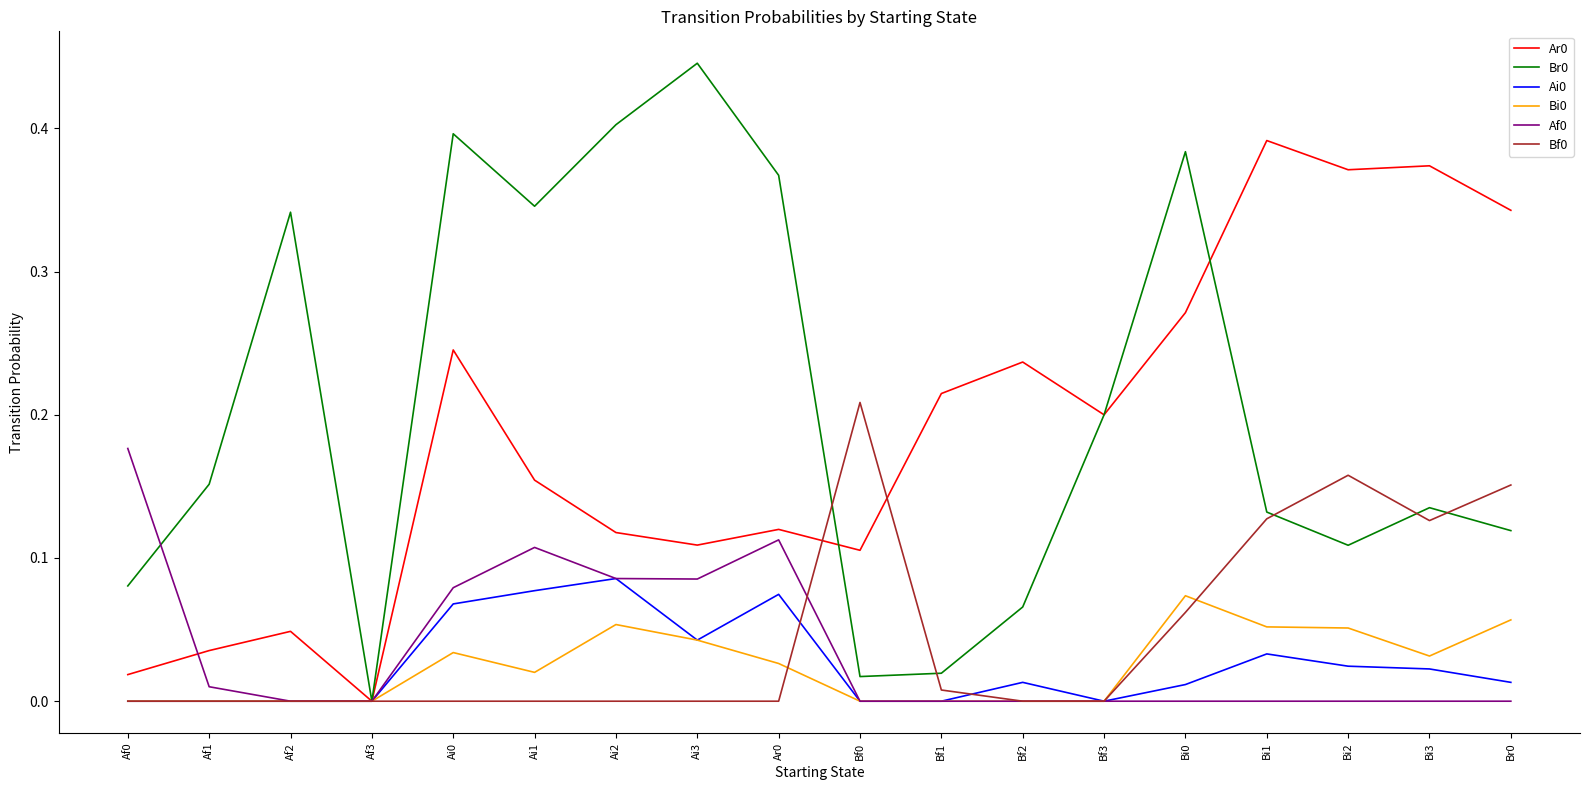

Which category has the highest value in the Ar0 series?

Bi1